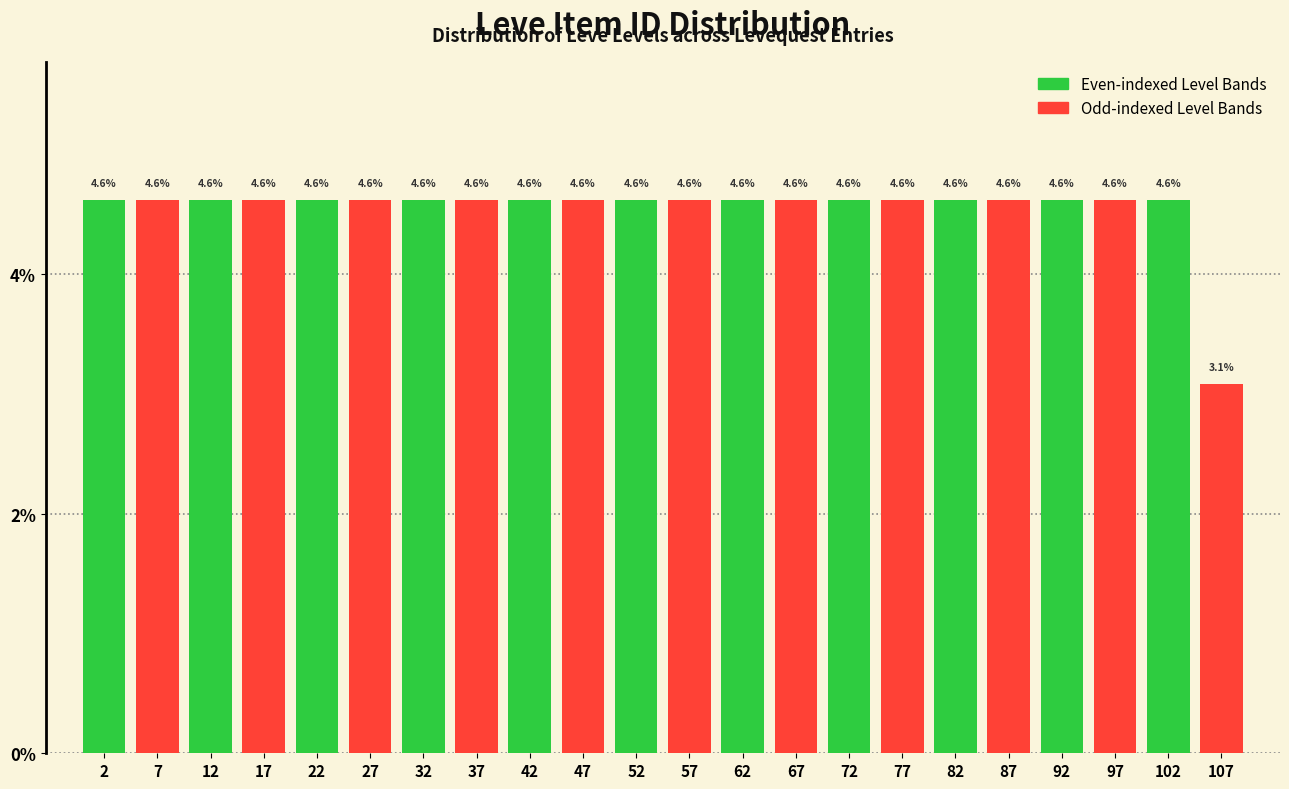

How tall is the bar that spans 25 to 30 on the x-axis?

4.6